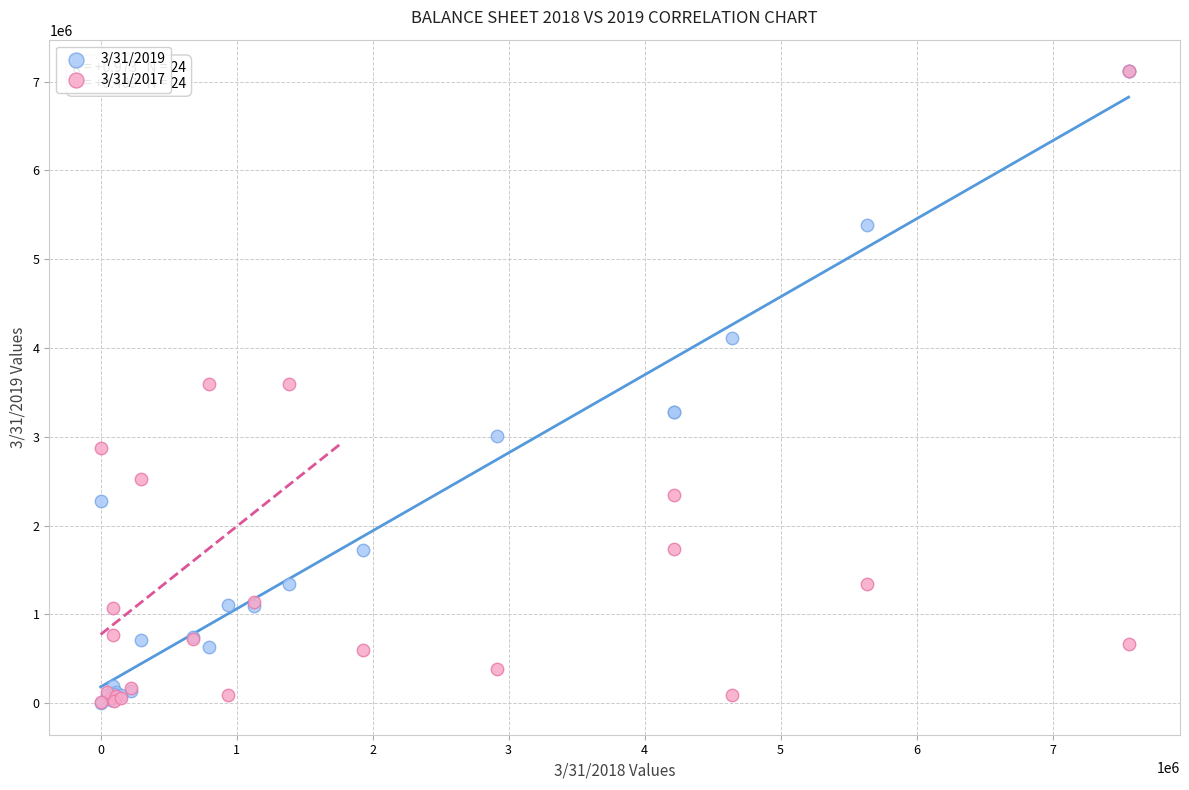

What are all the series names shown in the legend?

3/31/2019, 3/31/2017